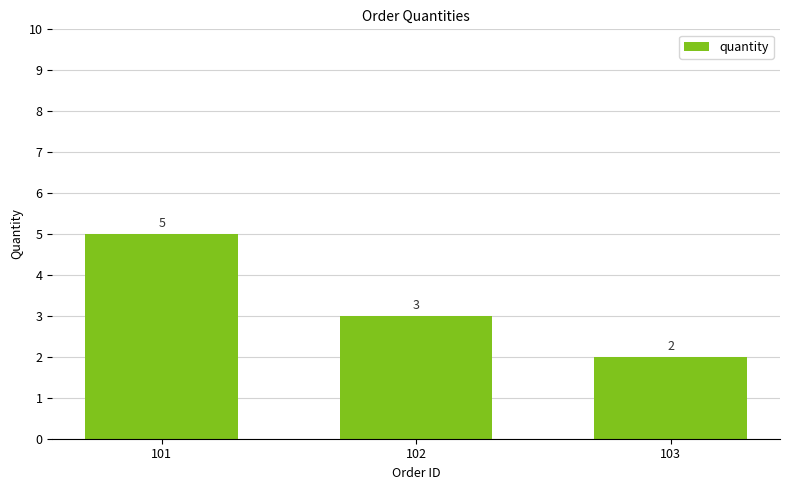

Where is the data nearest to the value 3?

102